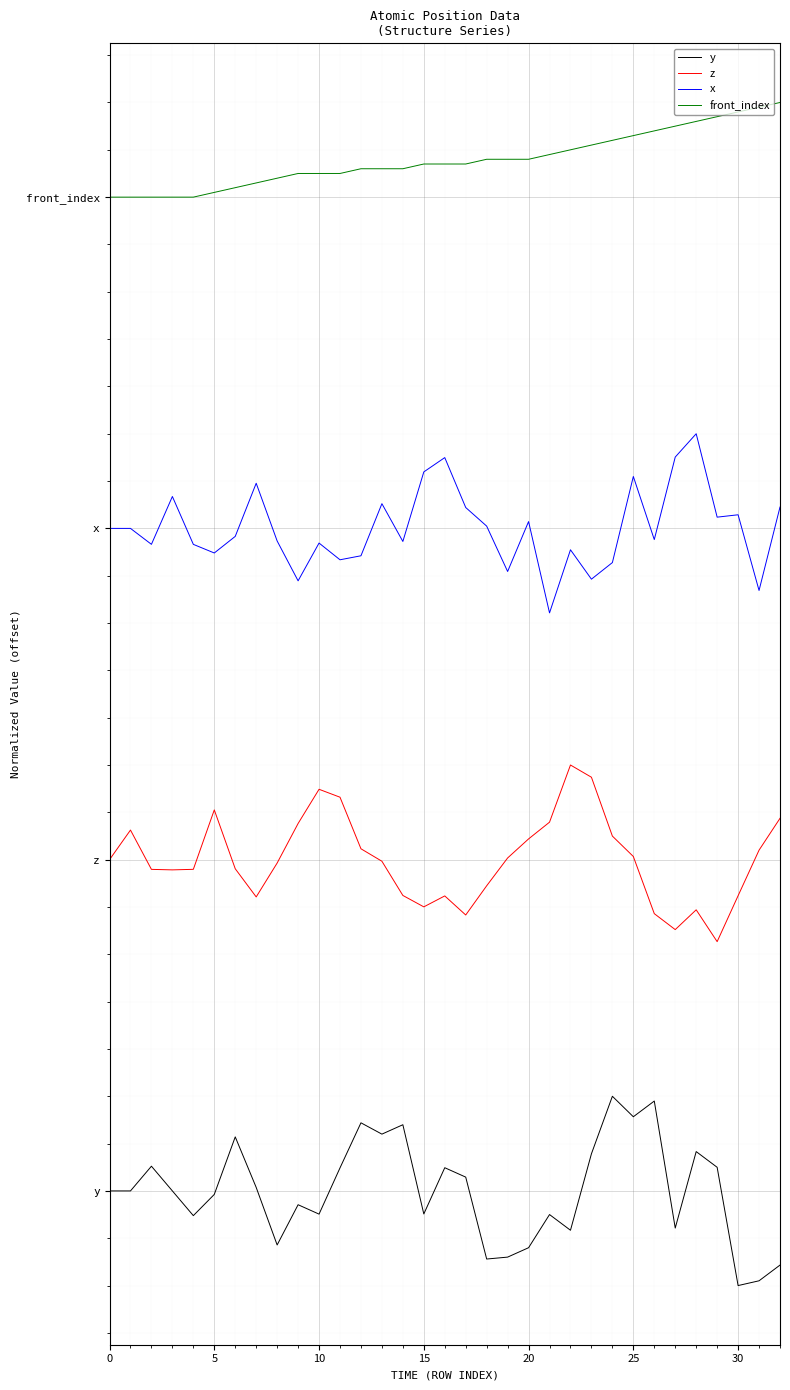

What are all the series names shown in the legend?

y, z, x, front_index